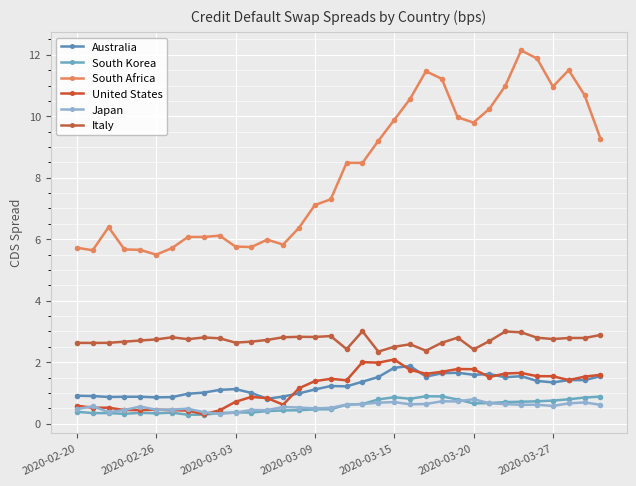

What is the sum of all United States values?

40.0